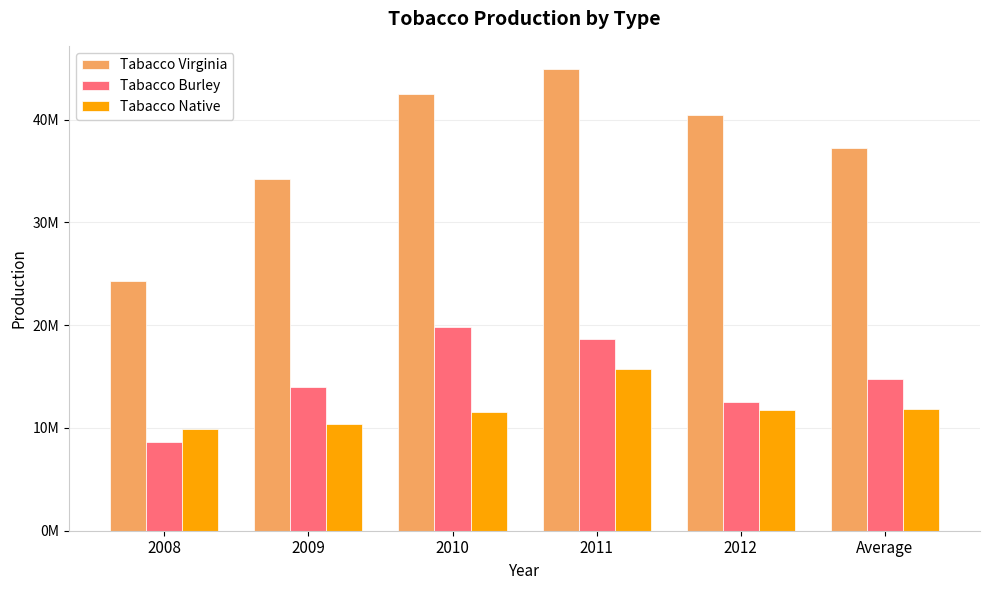

Are the bars grouped side by side (vs. stacked)?

Yes